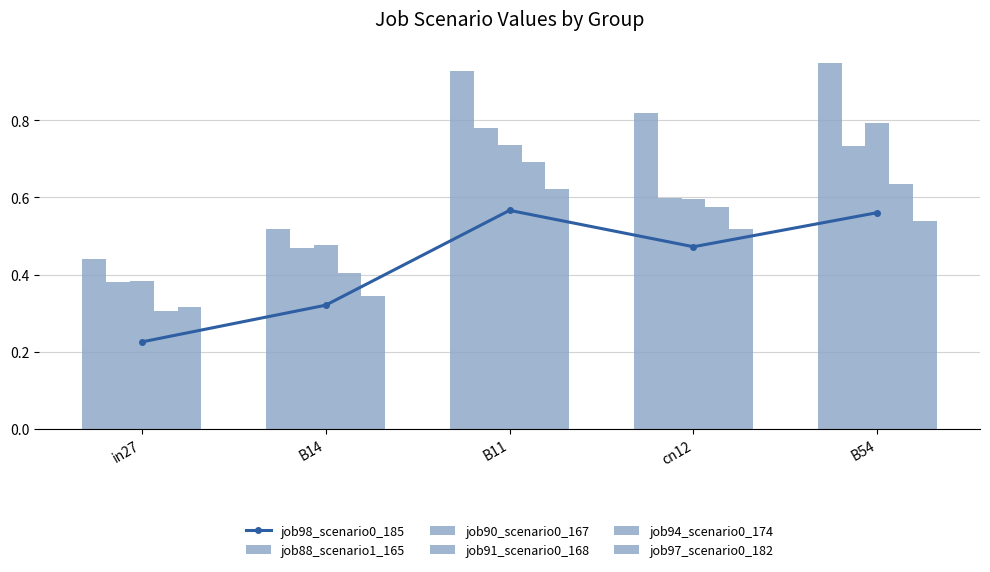

What is the value of the job88_scenario1_165 bar at the 5th from the left?

0.9